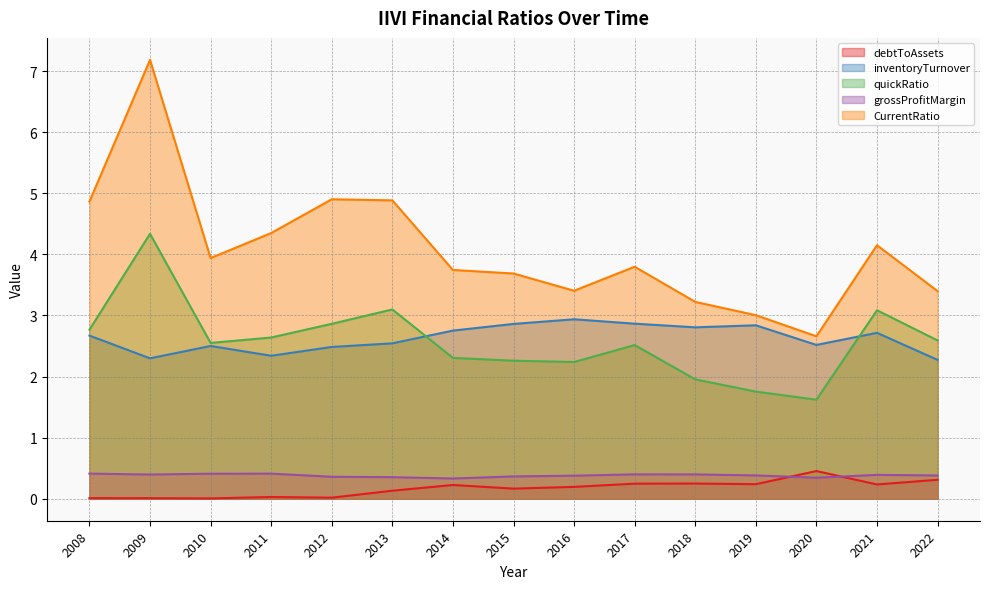

What is the approximate value of inventoryTurnover at 2016?

2.9